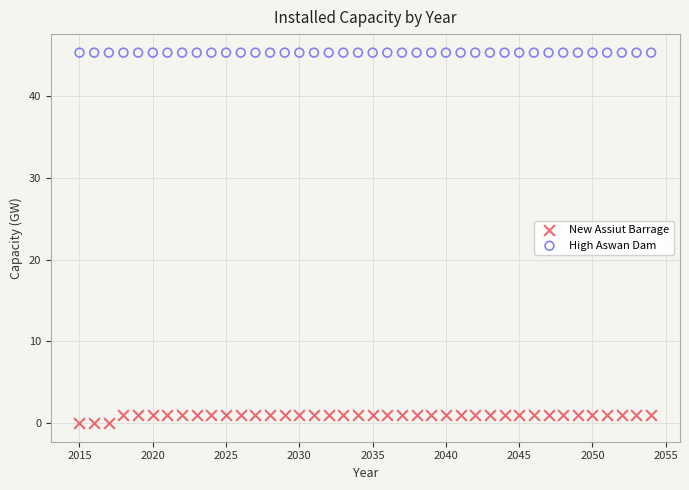

Which series reaches the minimum Y coordinate?

New Assiut Barrage